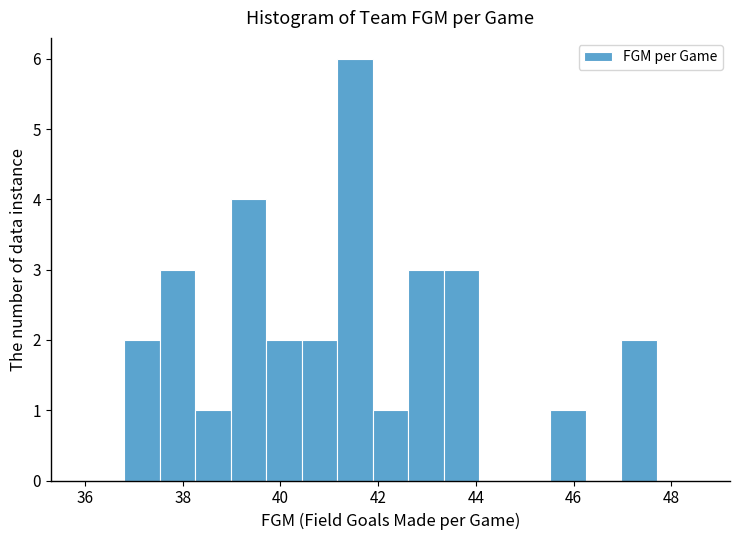

Around what value on the x-axis is the tallest bar? Give the approximate position of its centre, as read against the axis.

41.6